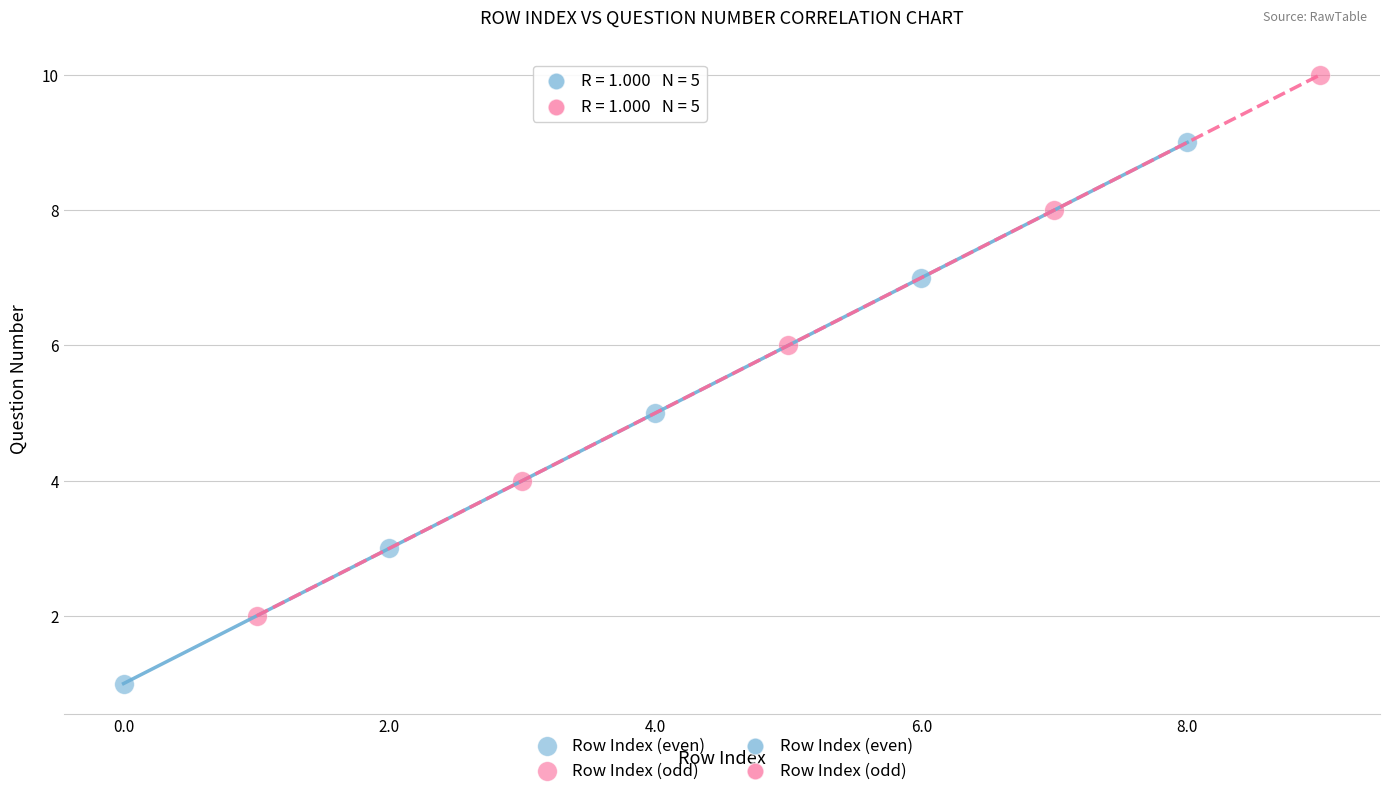

Which series reaches the maximum Y coordinate?

Row Index (odd)